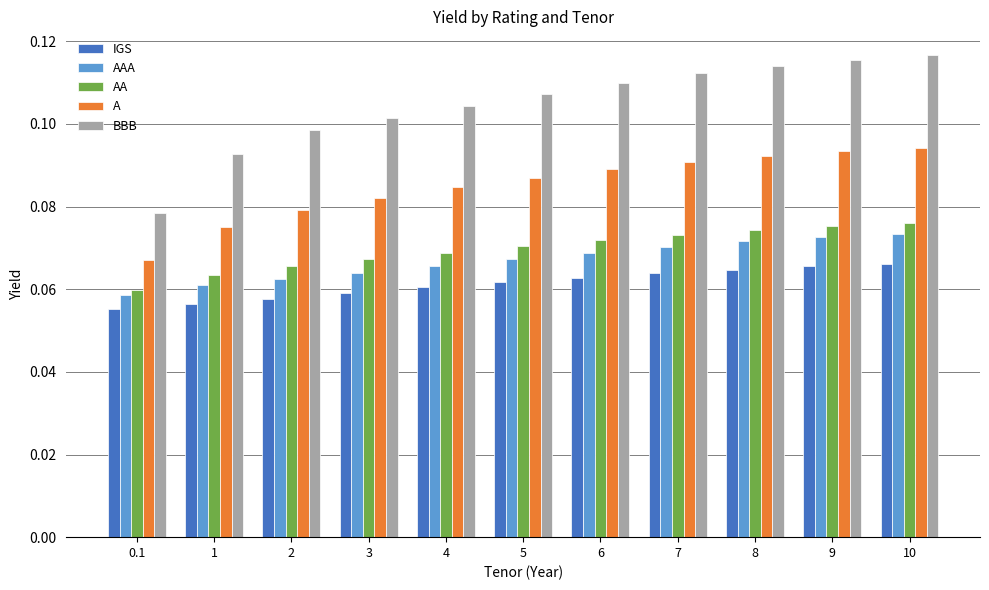

Does the chart contain stacked bars?

No